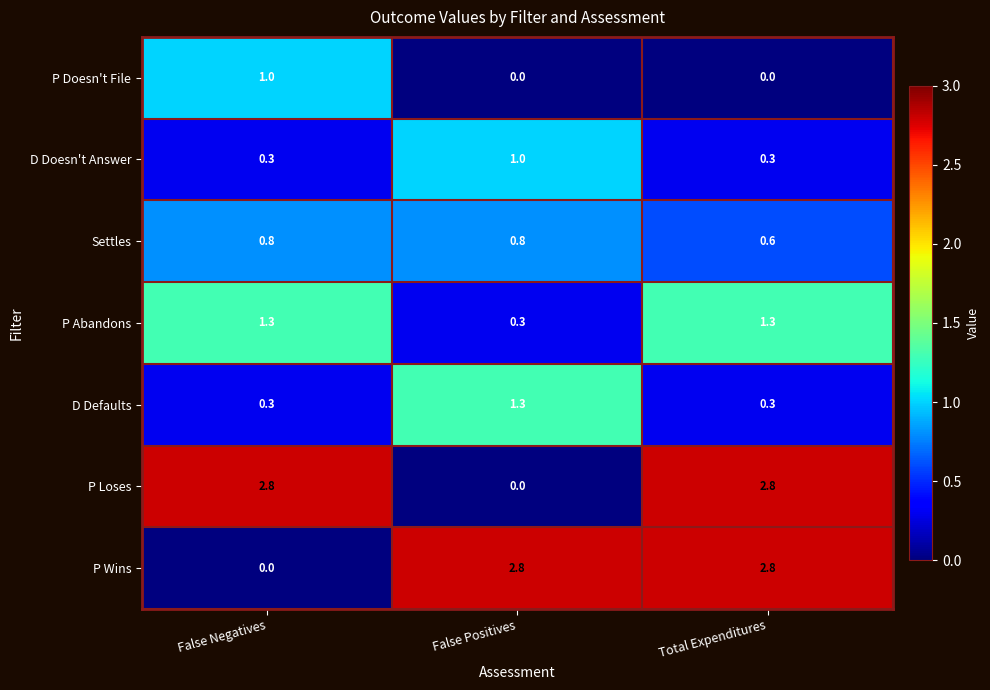

What is the difference between the highest and lowest values at False Positives?

2.8